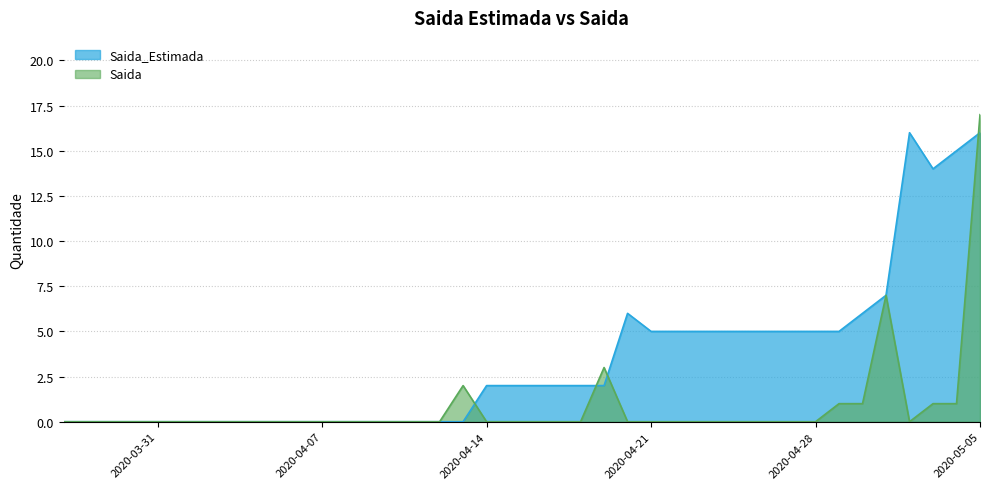

Which series has the largest total across all categories?

Saida_Estimada